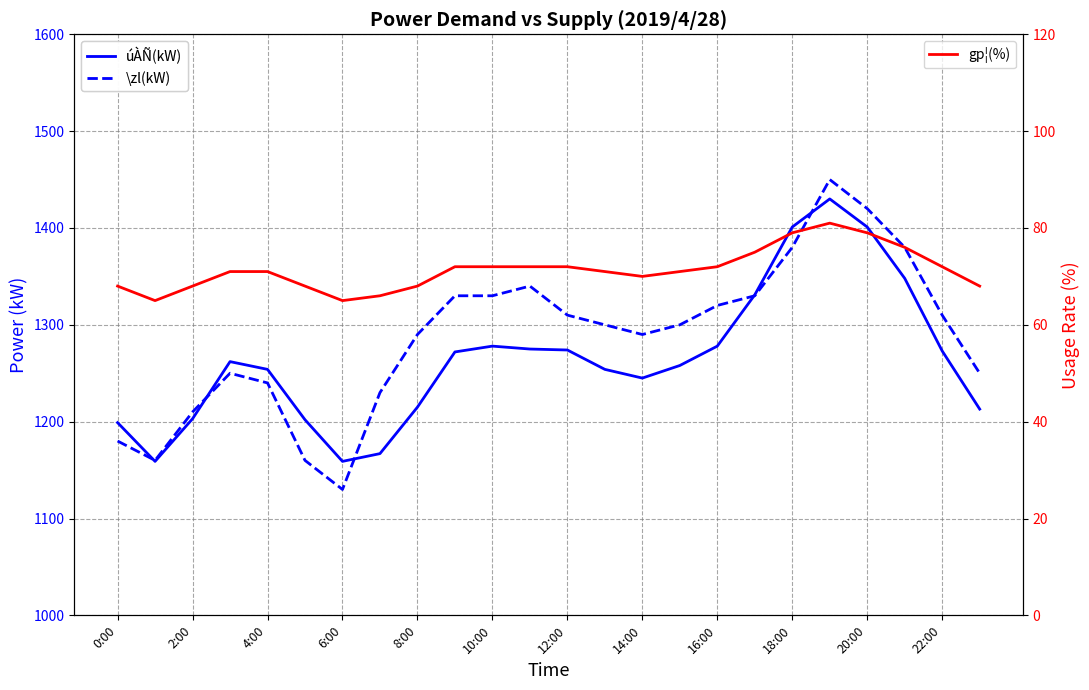

True or false: \zl(kW) and gp¦(%) intersect in this chart.

False